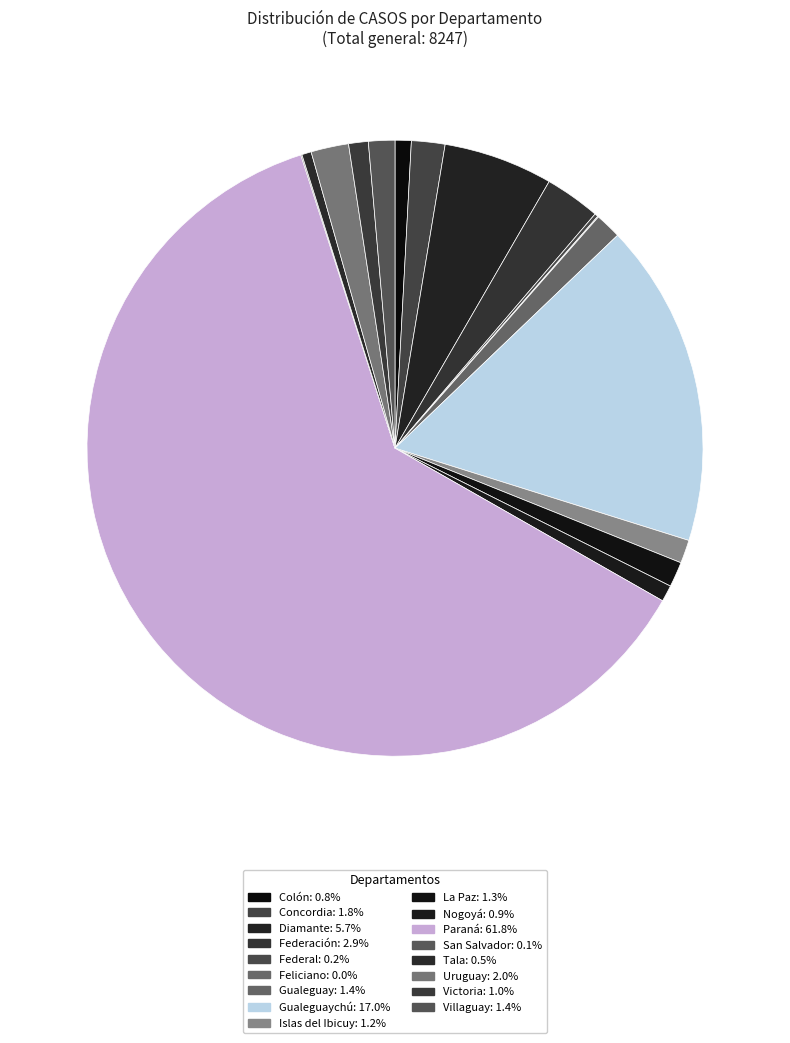

To the nearest percent, what is the difference between the largest and smallest slice percentages?

62%